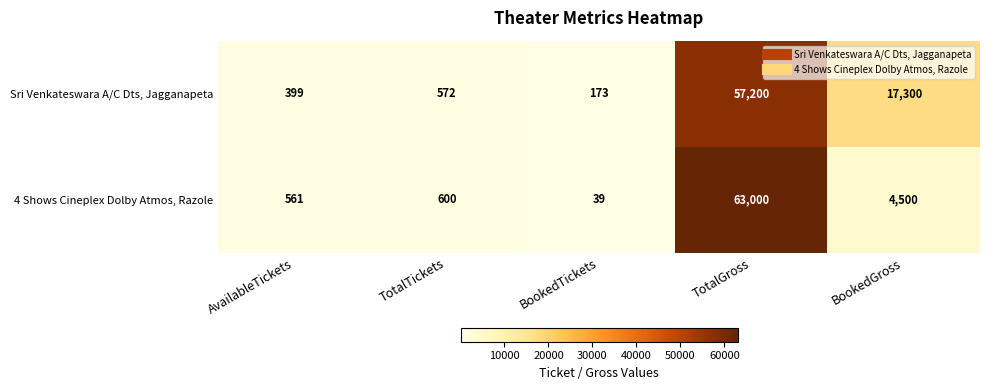

What is the difference between the highest and lowest values at BookedTickets?

134